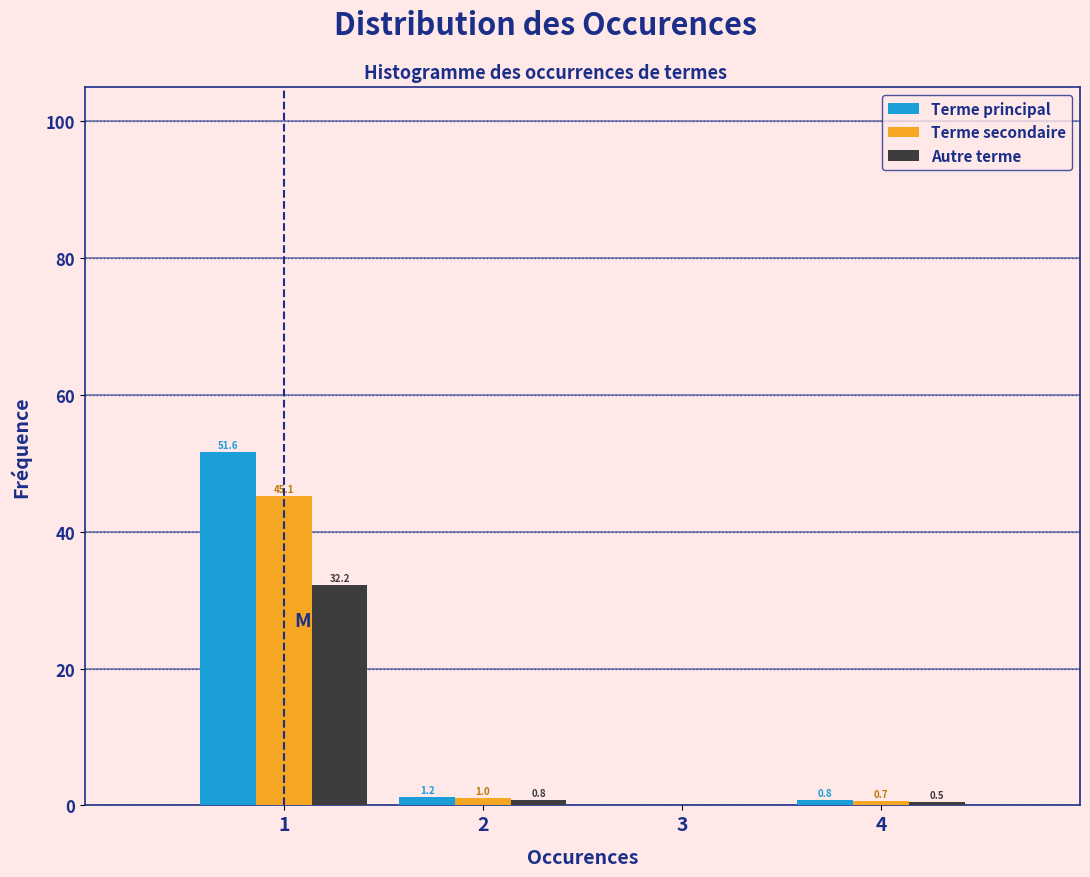

In the Terme principal series, which range on the x-axis has the tallest bar?

0.5 to 1.5